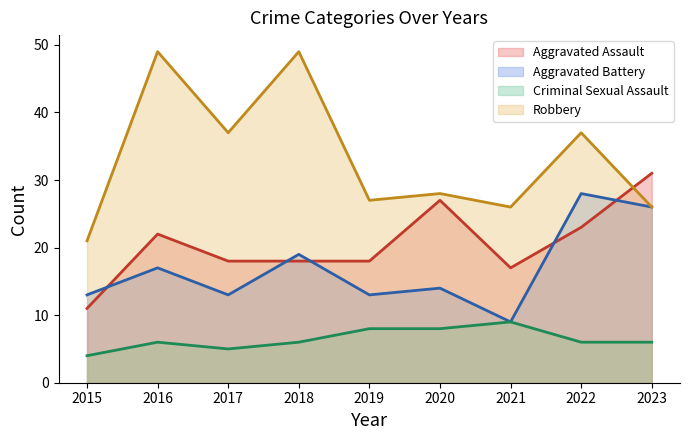

At which label is Criminal Sexual Assault closest to 6?

2016